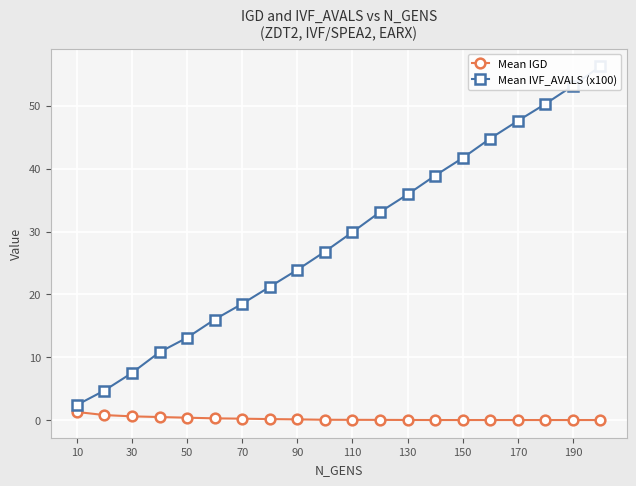

True or false: Mean IVF_AVALS (x100) has a value of 62.4 at 15.

False